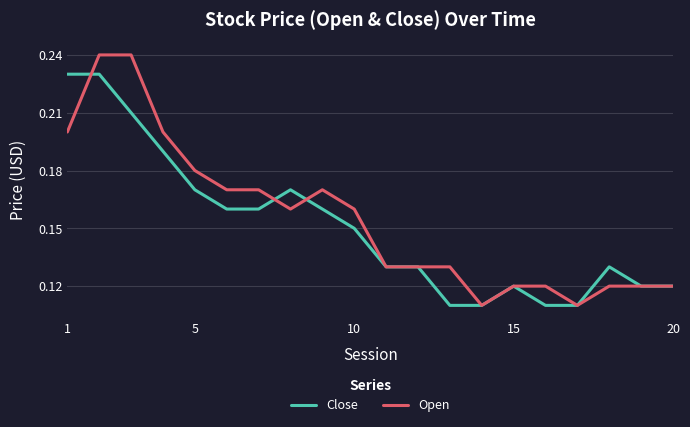

Which series has the largest range (max minus min)?

Open